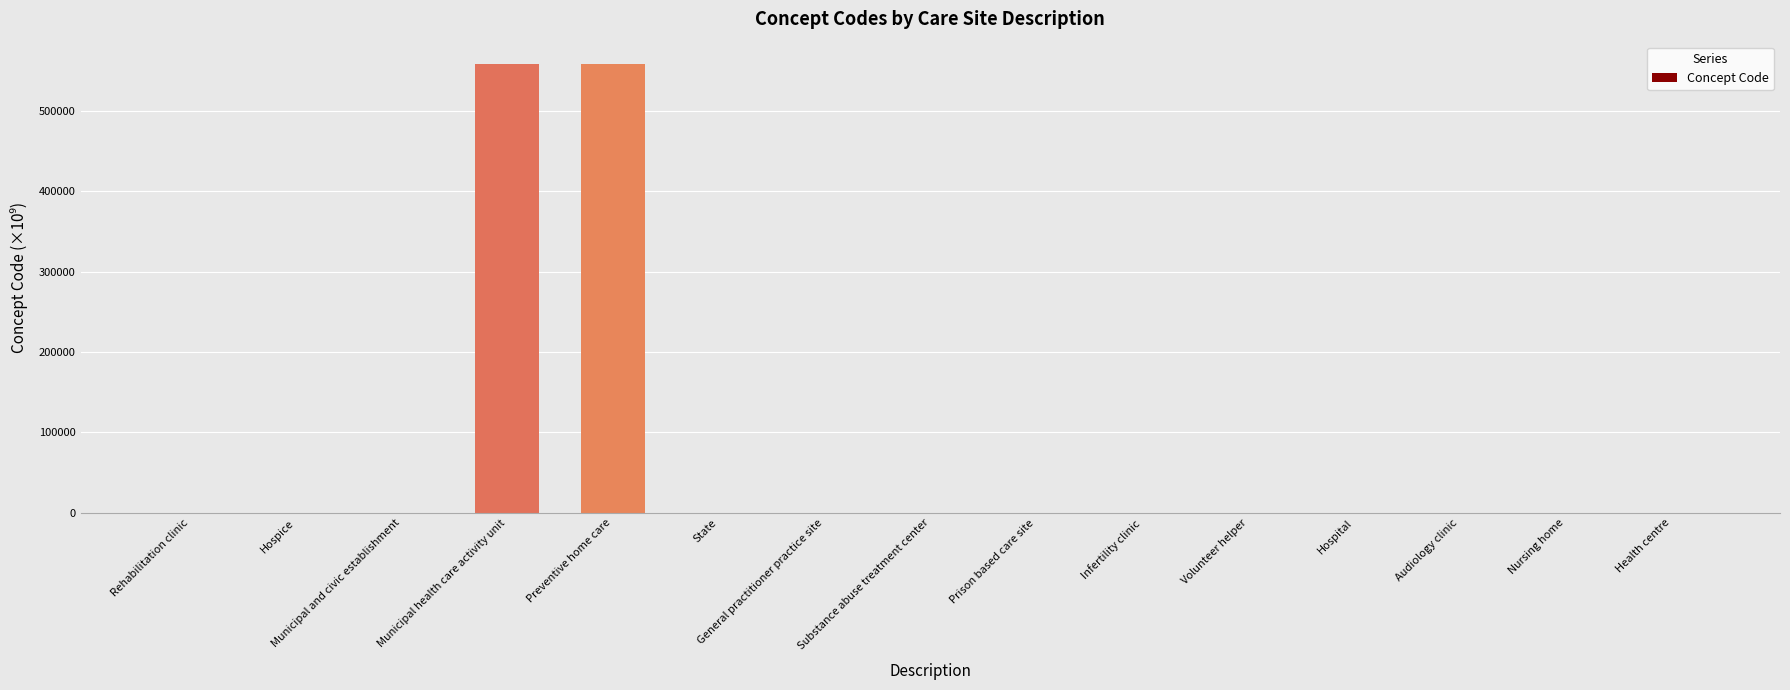

What is the approximate value at Audiology clinic?

0.7